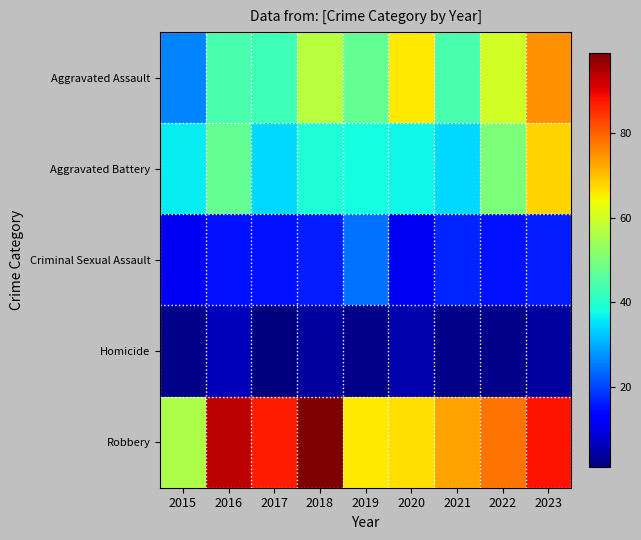

Which series has the largest total across all categories?

Robbery